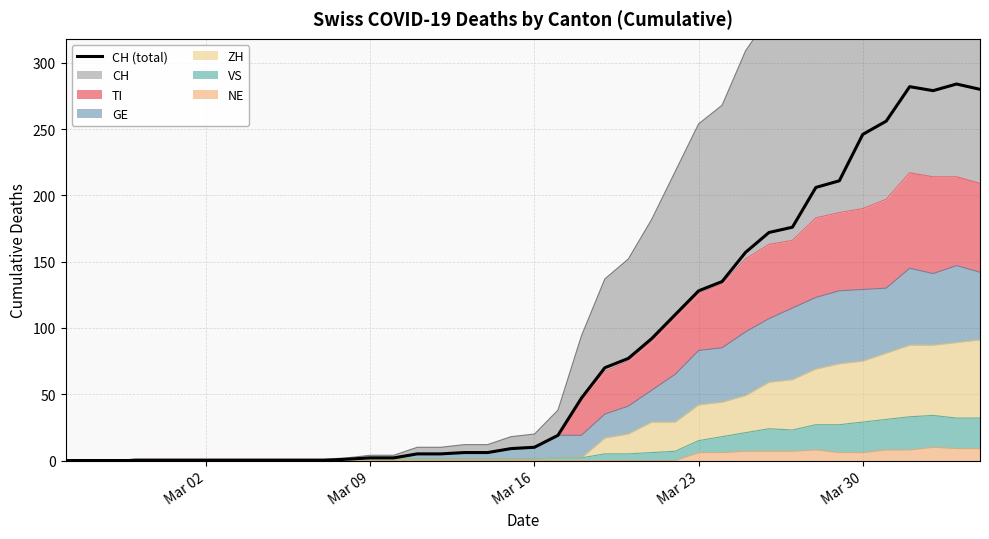

How many points are higher than both their immediate neighbors (excluding endpoints)?

2